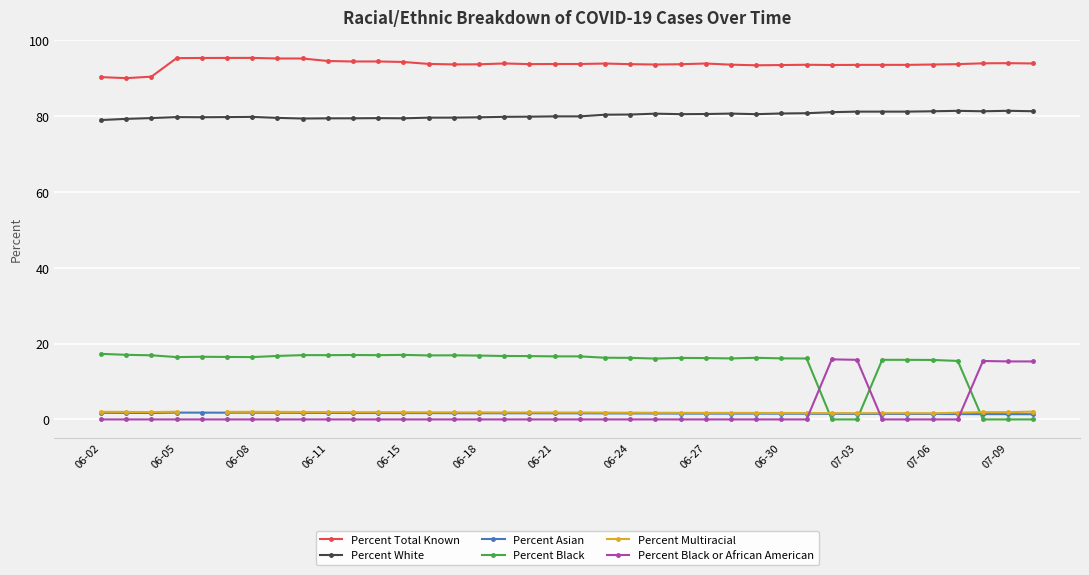

What is the maximum value for Percent Black or African American?

15.8